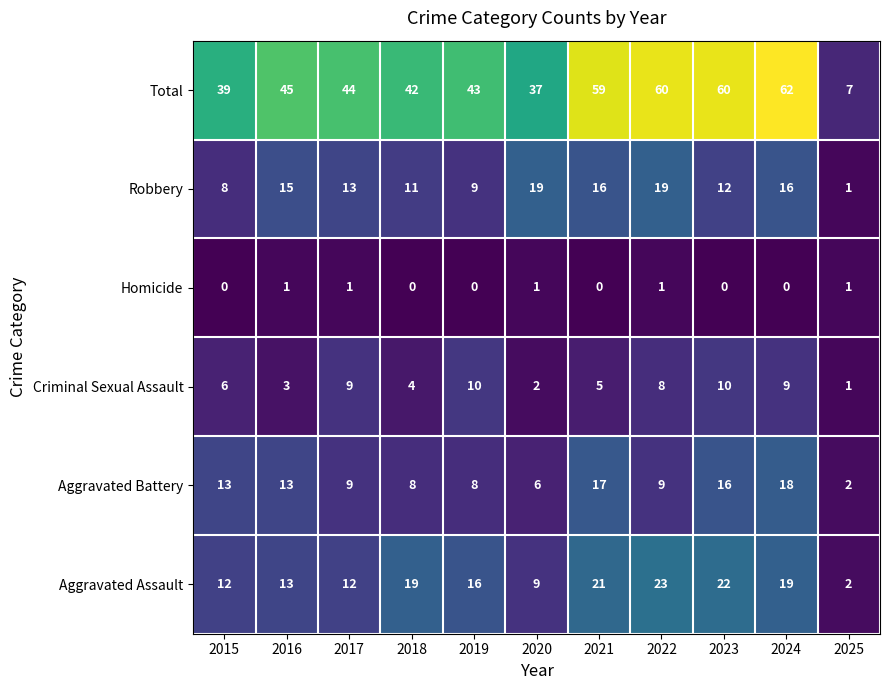

At which category does the chart reach its peak across all series?

2024